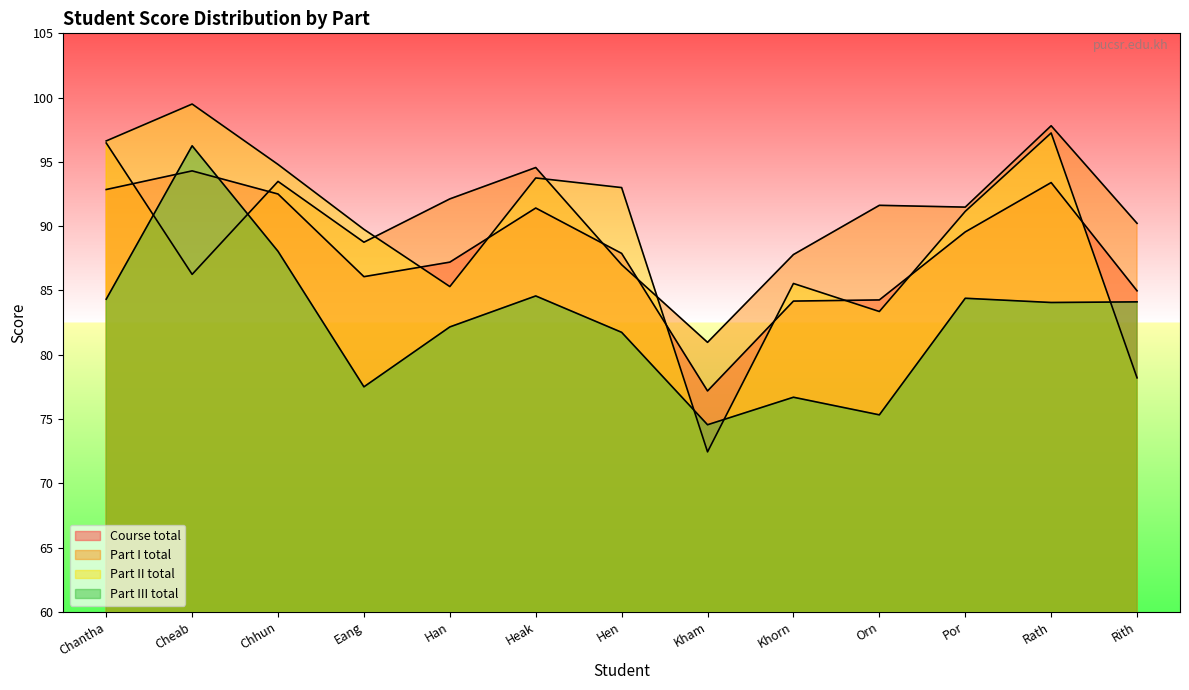

What is the label of the 8th point from the left?

Kham